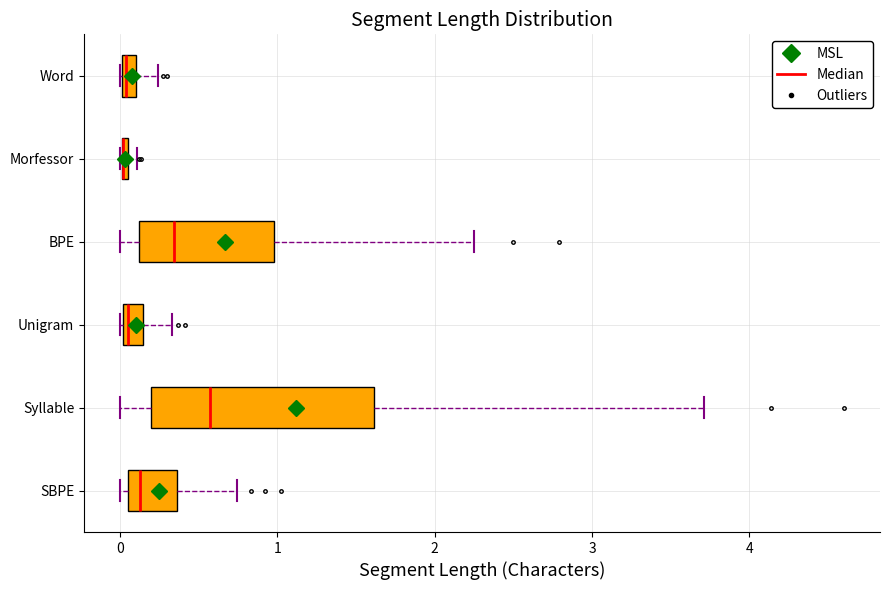

Which box is the widest, from its left edge to its right edge?

Syllable